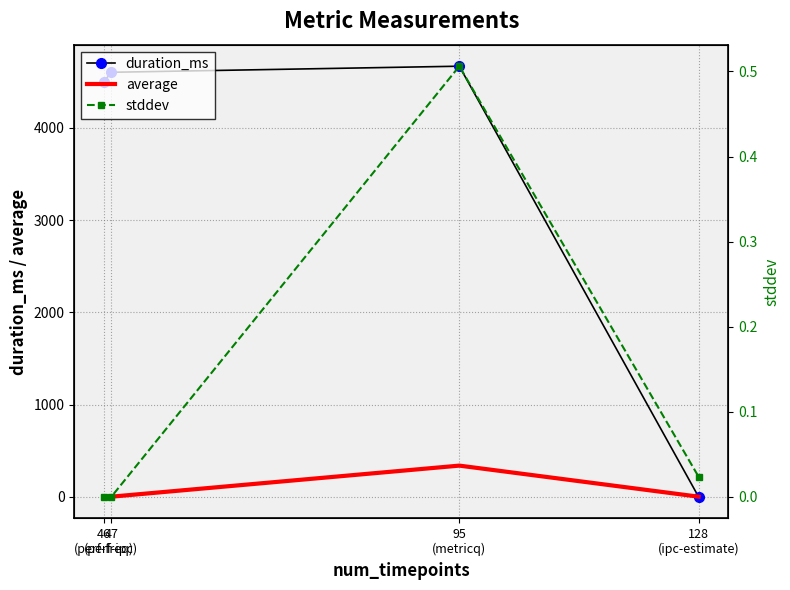

Reading left to right, transcribe all the data shown in this chart.

duration_ms: 46
(perf-freq)=4502.0	47
(perf-ipc)=4602.0	95
(metricq)=4668.0	128
(ipc-estimate)=0.0
average: 46
(perf-freq)=2.5	47
(perf-ipc)=2.0	95
(metricq)=338.8	128
(ipc-estimate)=2.0
stddev: 46
(perf-freq)=0.0	47
(perf-ipc)=0.0	95
(metricq)=0.5	128
(ipc-estimate)=0.0